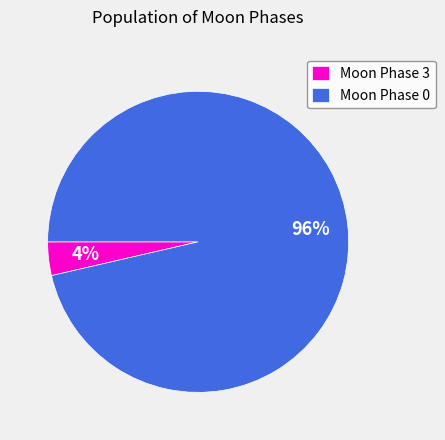

To the nearest percent, what is the average slice percentage?

50%